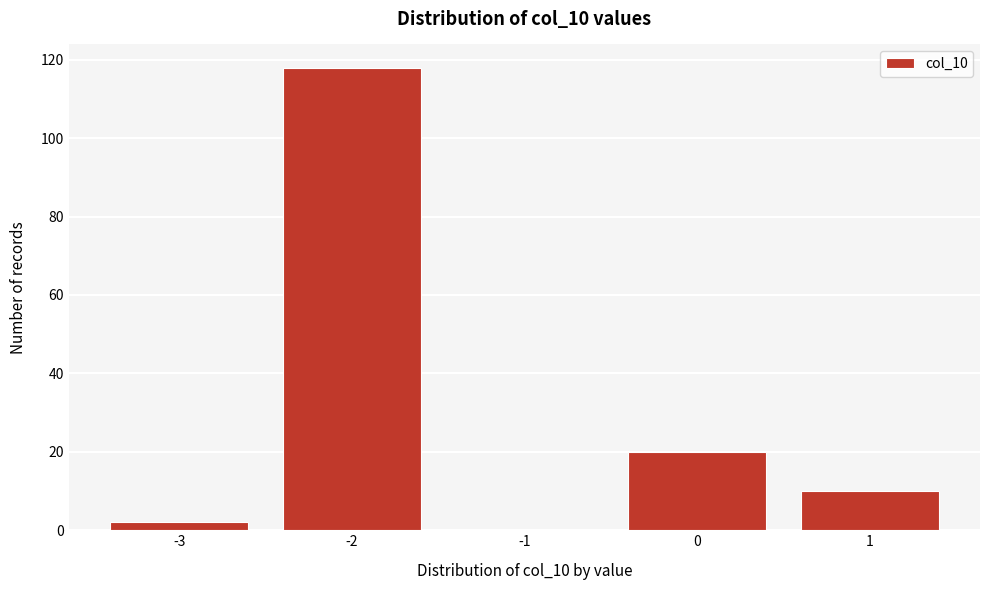

How tall is the bar that spans 0.5 to 1.5 on the x-axis? The values are not printed on the chart, so give them approximately, as read against the axis.

10